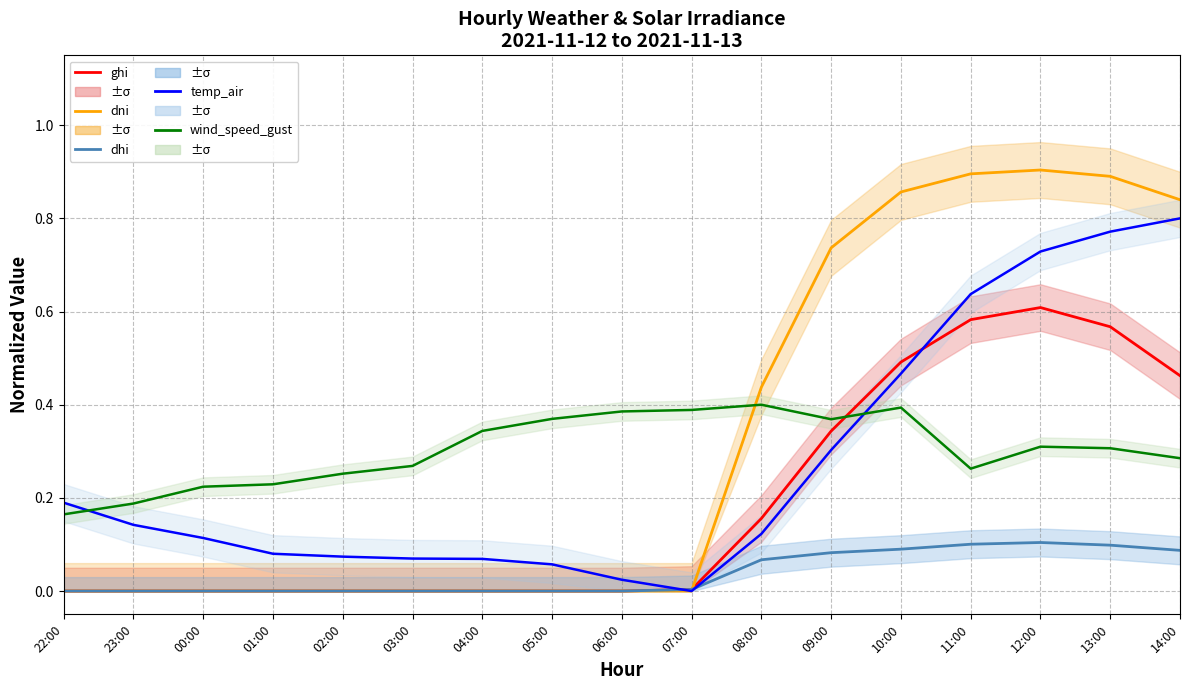

List the series in order of their peak value, lowest first.

dhi, wind_speed_gust, ghi, temp_air, dni